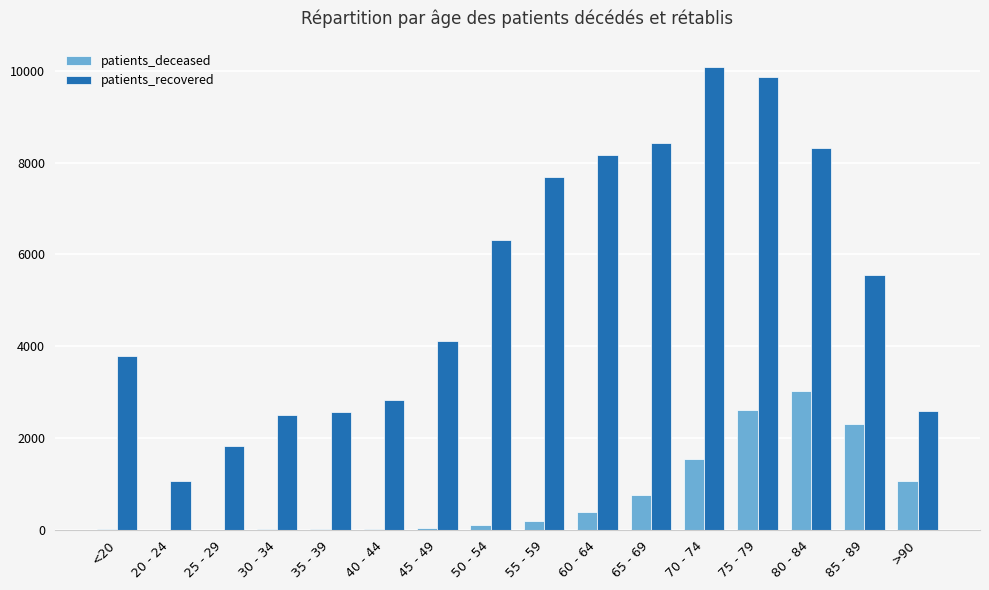

The value of patients_recovered at 75 - 79 is 3552. True or false?

False